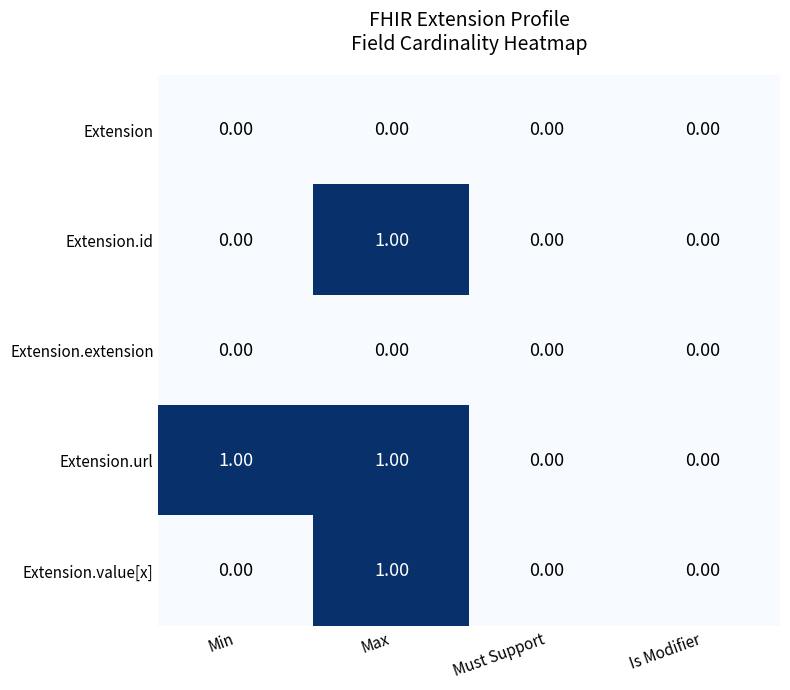

Which series has the largest total across all categories?

Extension.url